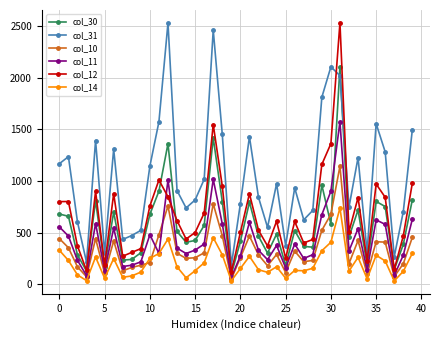

True or false: col_30 has more than 2 points higher than both neighbors.

True